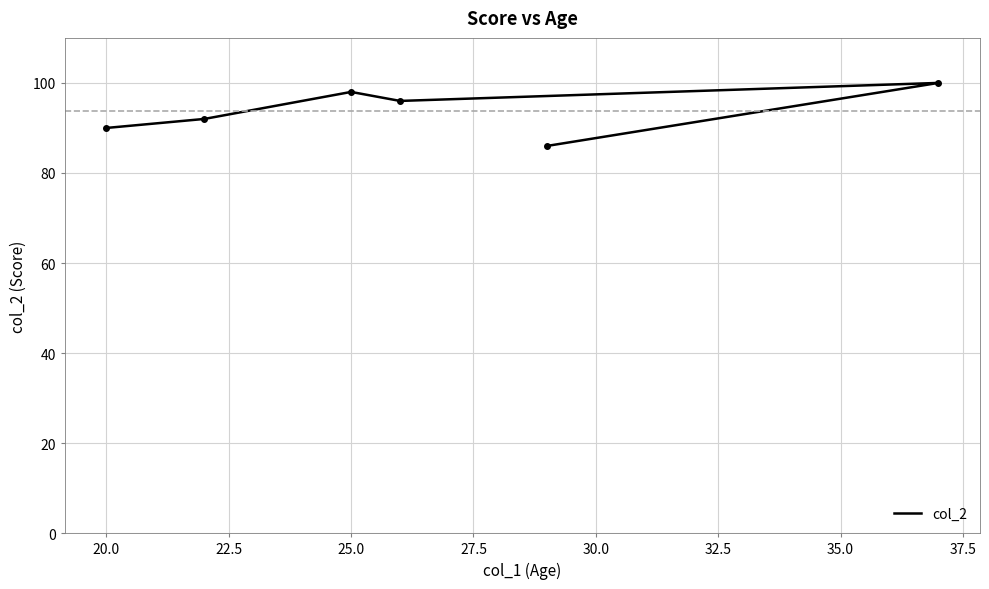

What is the difference between the maximum and minimum values?

14